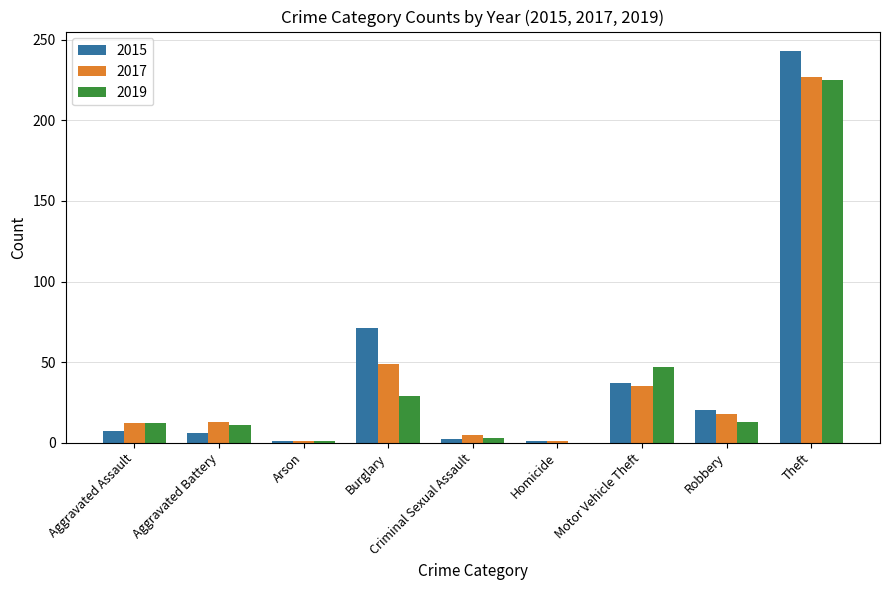

What are all the series names shown in the legend?

2015, 2017, 2019